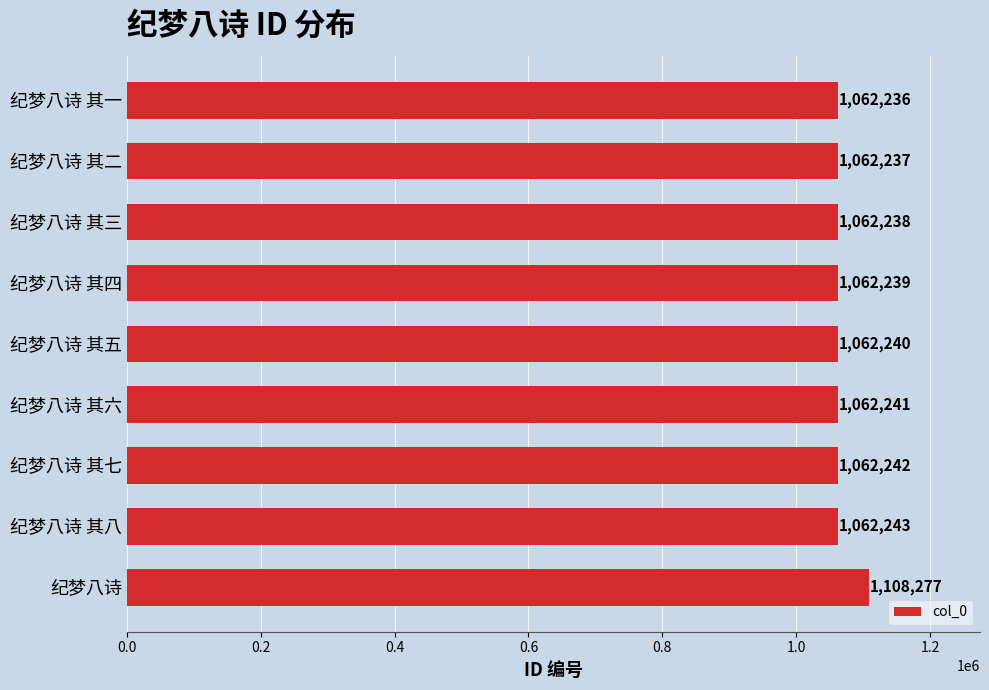

What is the change in value from 纪梦八诗 其五 to 纪梦八诗 其一?

-4